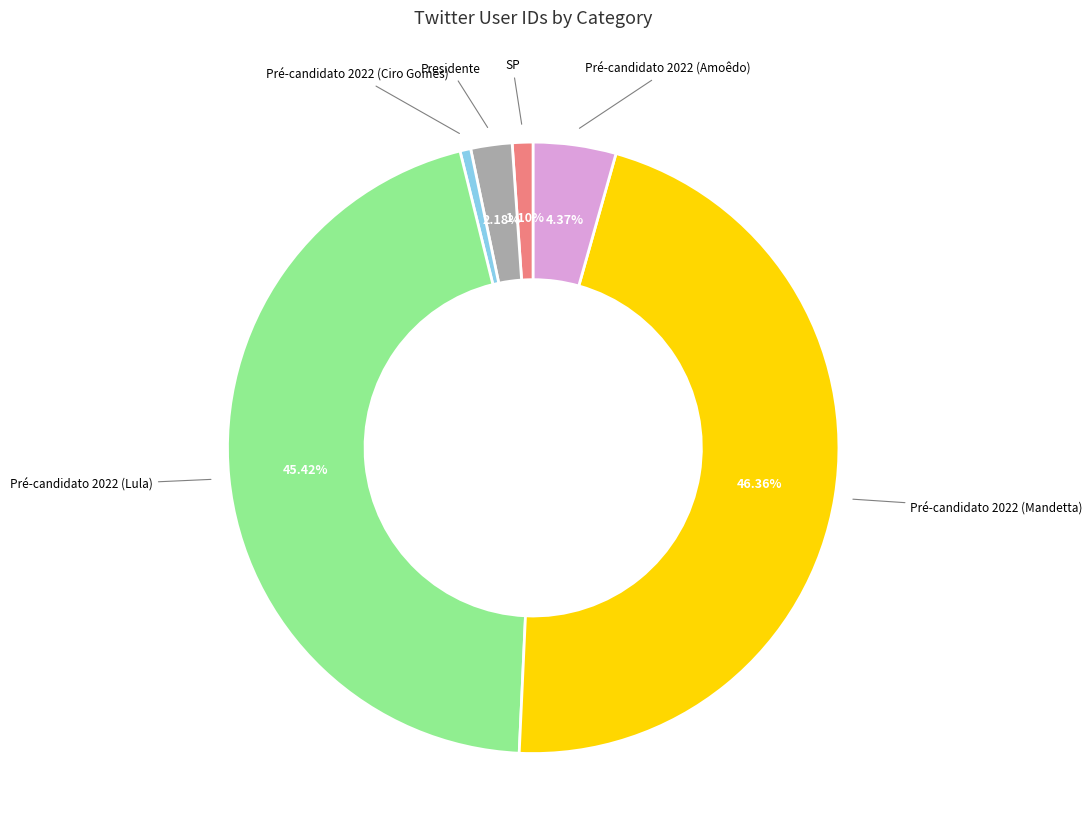

Does any single category account for the majority?

No